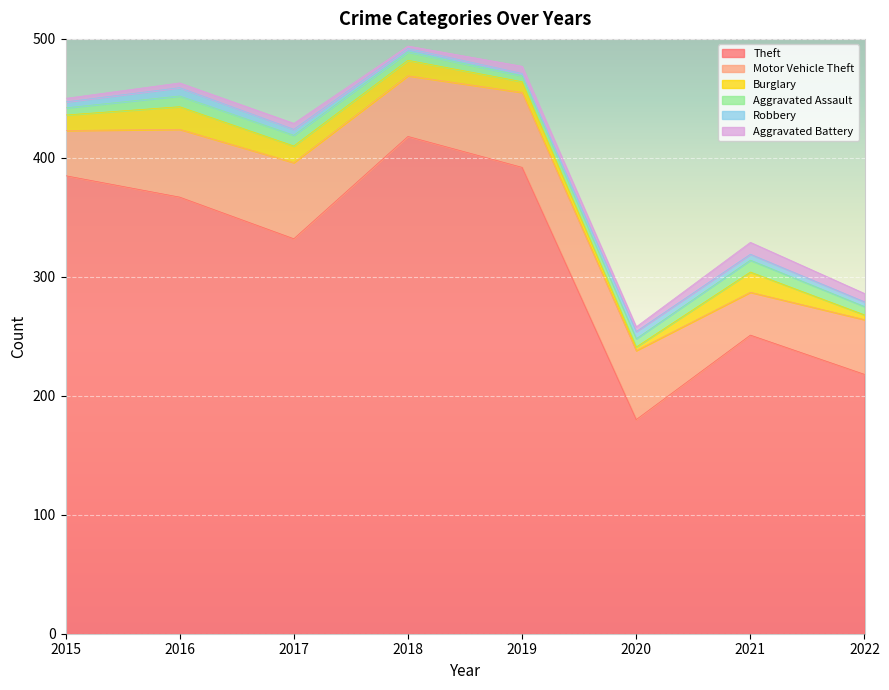

Reading right to left, extract all data points from this chart.

Theft: 218	251	180	392	418	332	367	385
Motor Vehicle Theft: 46	36	58	63	51	64	57	38
Burglary: 4	17	3	9	13	14	19	13
Aggravated Assault: 7	10	7	5	7	9	9	6
Robbery: 4	5	6	2	3	5	7	5
Aggravated Battery: 7	10	4	6	2	5	4	3